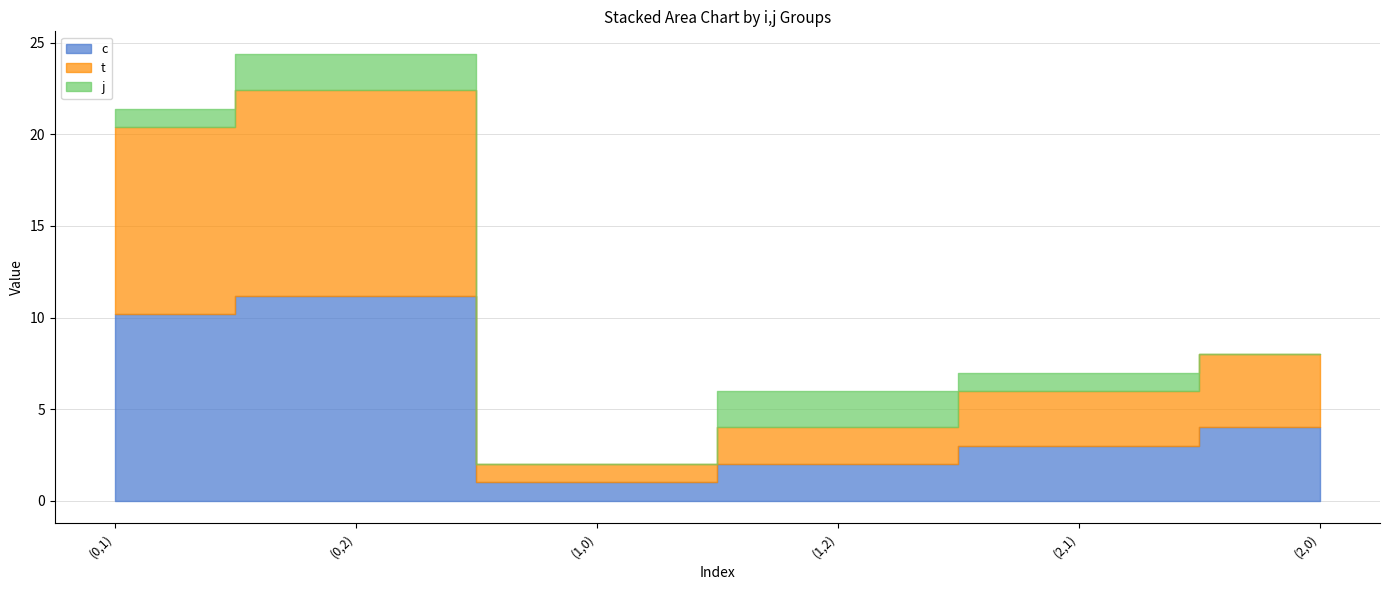

Where is j nearest to the value 1?

(0,1)